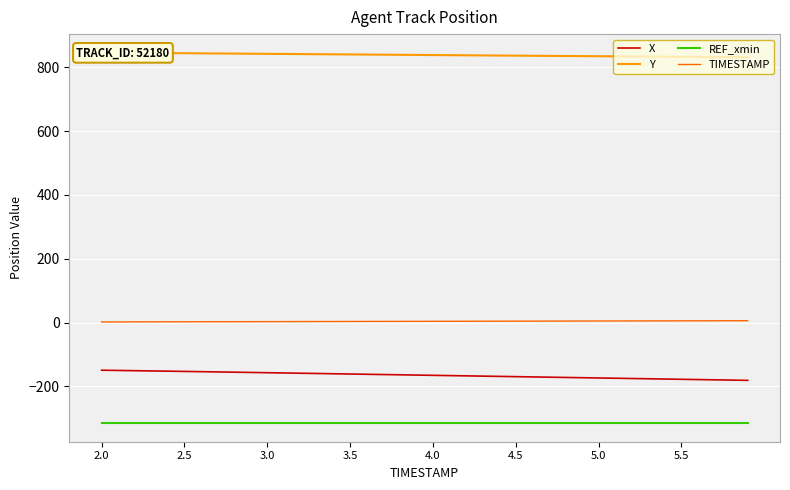

The X series shows -149.2 at 2.0. True or false?

True